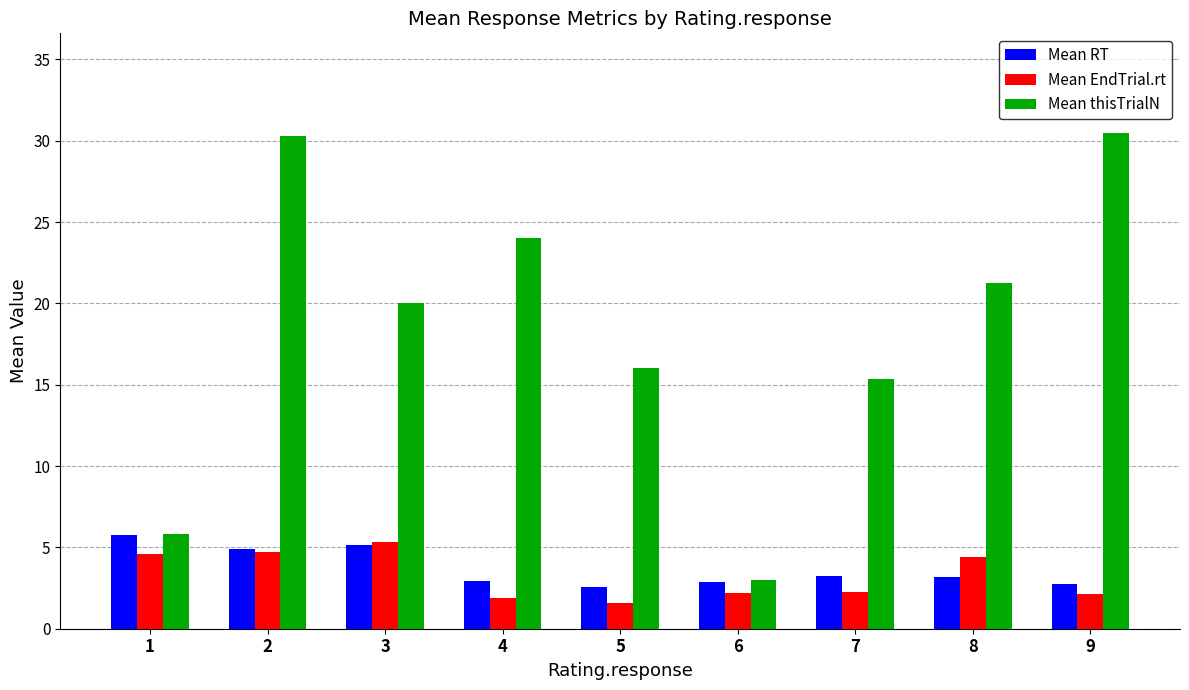

What is the sum of all Mean thisTrialN values?

166.2